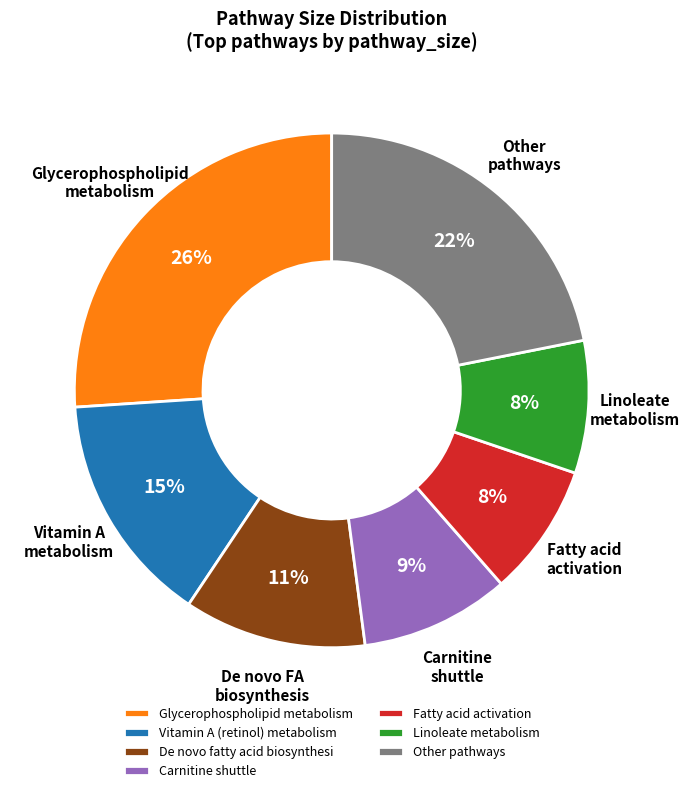

To the nearest percent, what percentage of the pie is Other pathways?

22%